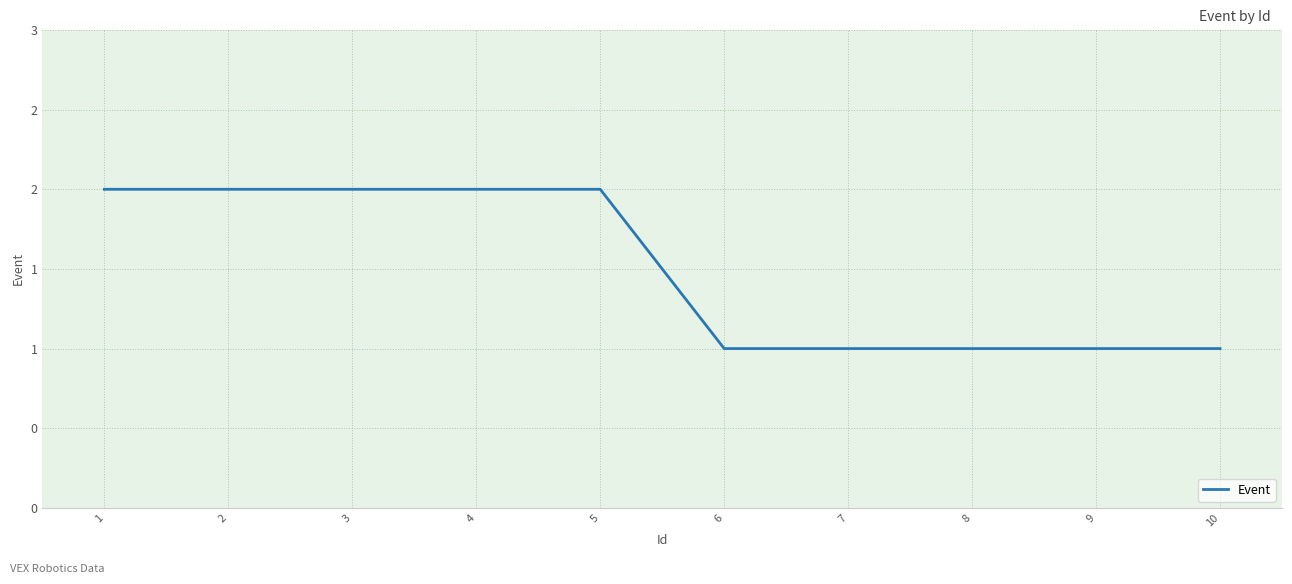

What is the value of the 8th point from the left?

1